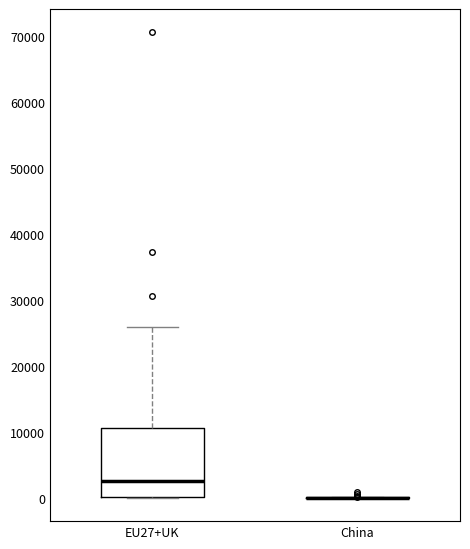

Reading left to right, transcribe this box plot: for each box, give where its median line is, the range the box spans, and where its two whiskers end, as read against the y-axis. The values are not printed on the chart, so give them approximately, as read against the axis.

EU27+UK: median 3000, box 0 to 11000, whiskers 0 to 26000
China: box collapsed to a line at 0, whiskers 0 to 0